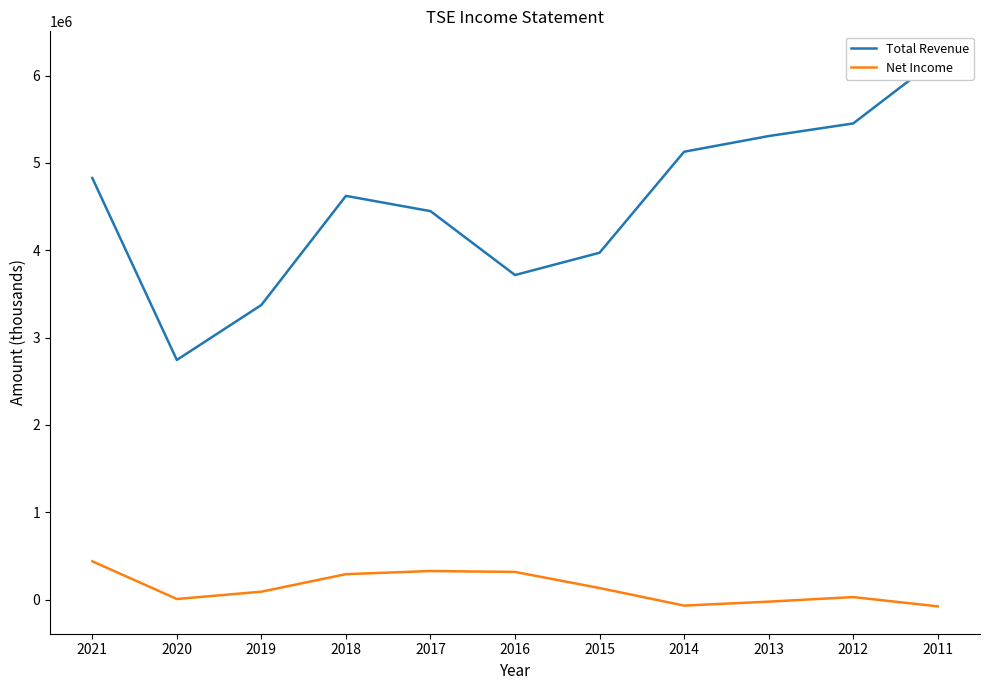

What are all the series names shown in the legend?

Total Revenue, Net Income